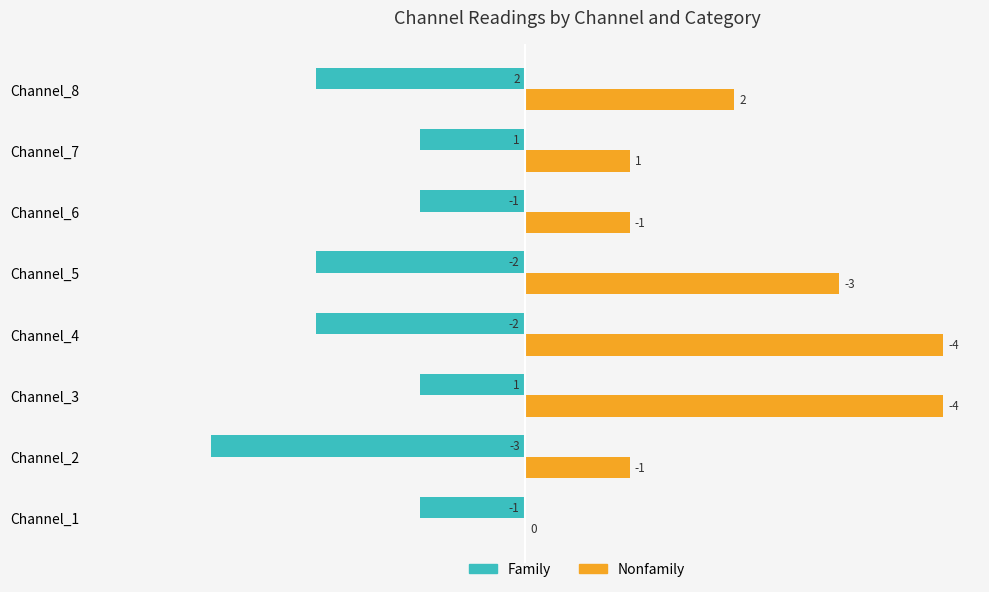

True or false: Family has a value of -2 at Channel_1.

False